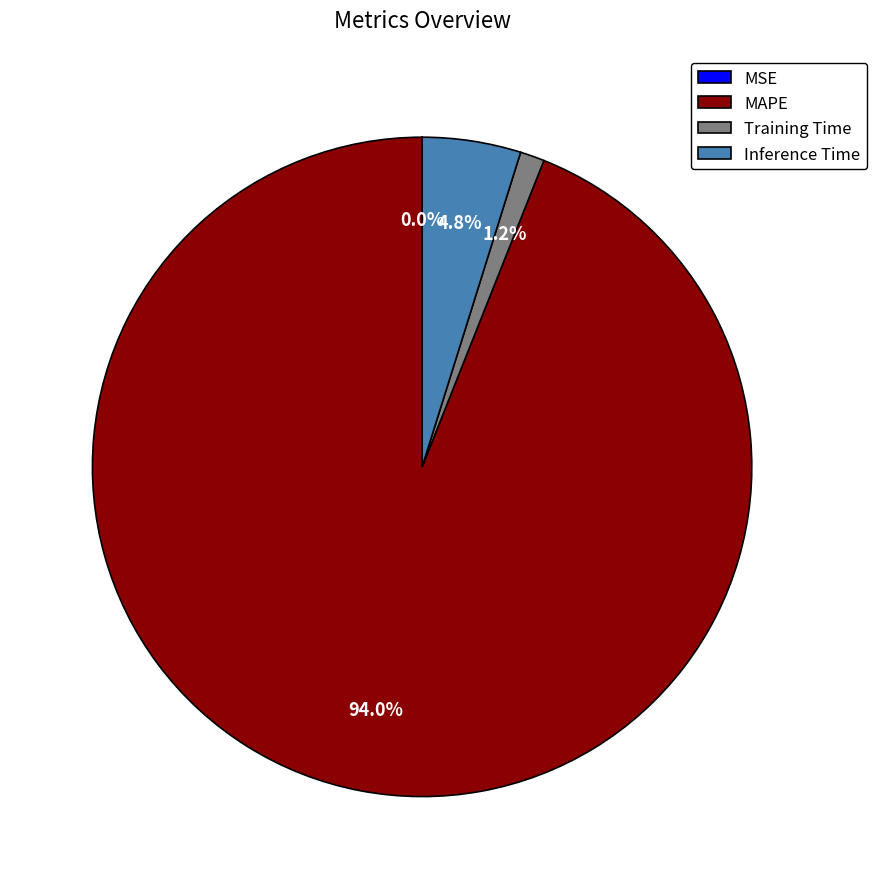

To the nearest percent, what is the difference between the largest and smallest slice percentages?

94%